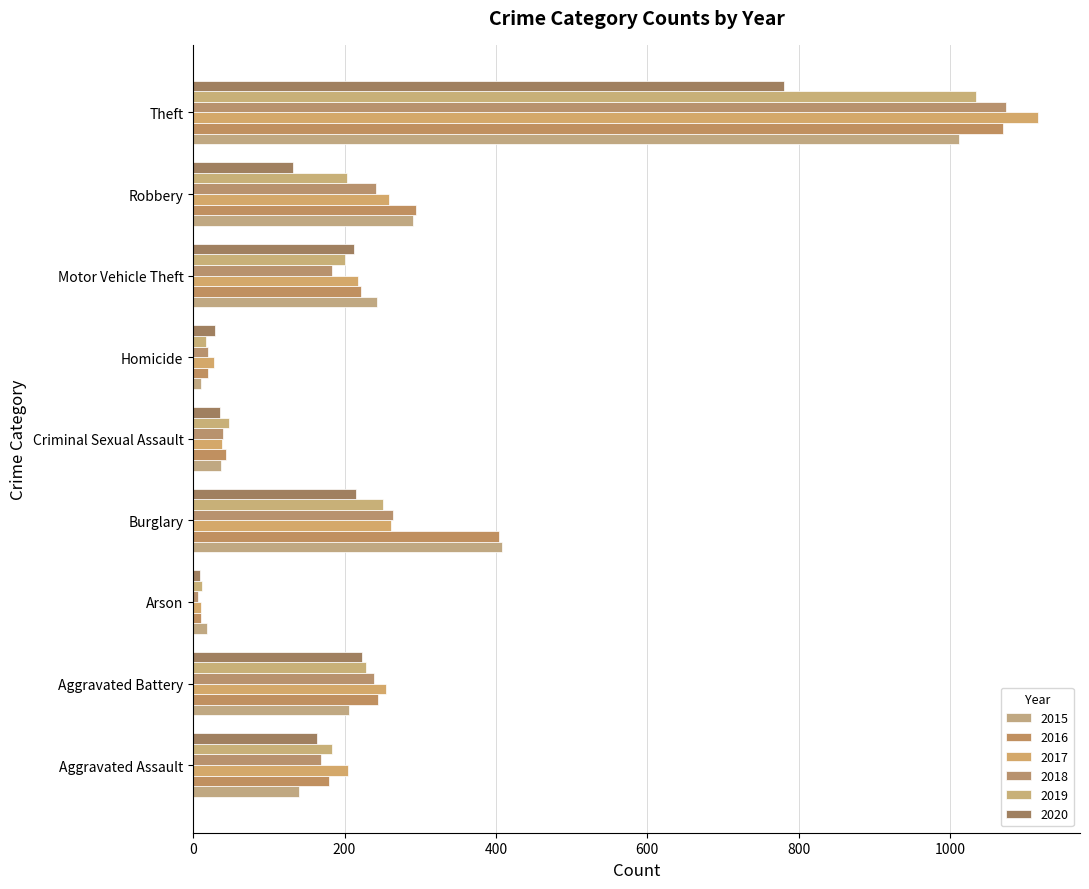

How many data points in 2019 are less than 200?

4